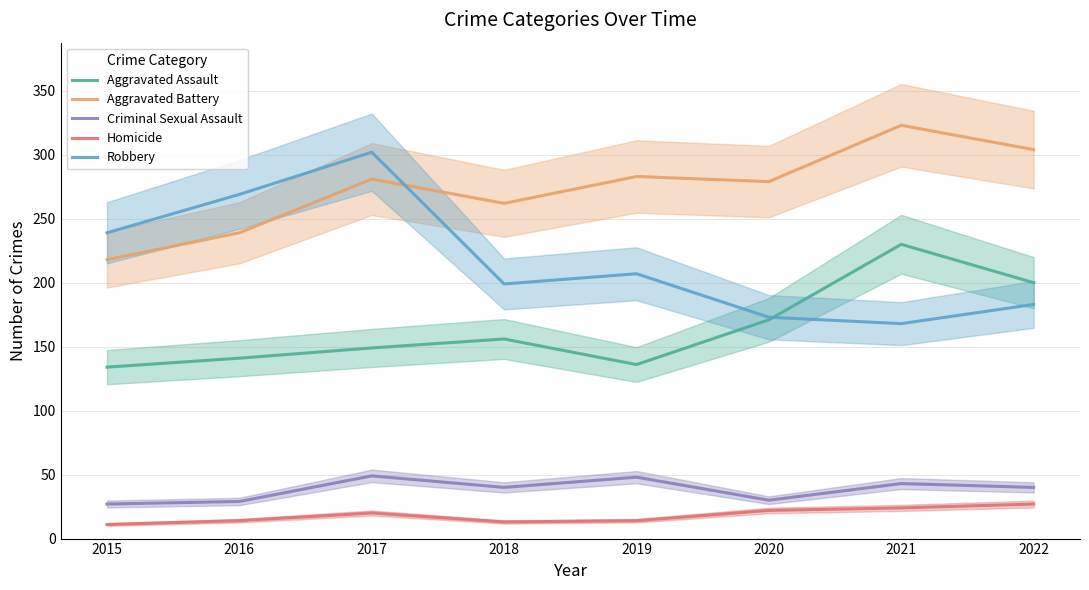

Which has a higher value, 2017 or 2018?

2018